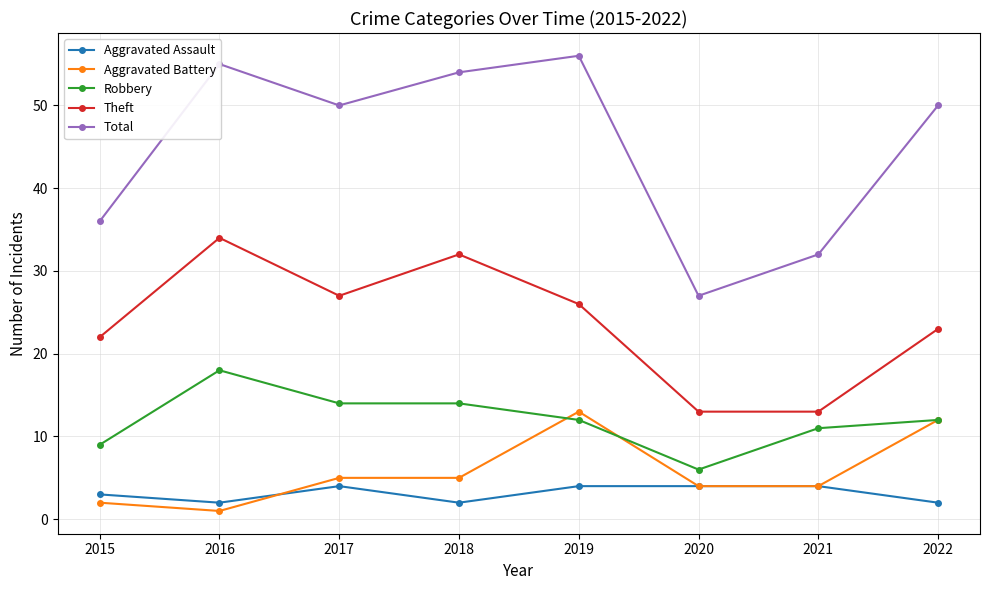

What are all the series names shown in the legend?

Aggravated Assault, Aggravated Battery, Robbery, Theft, Total